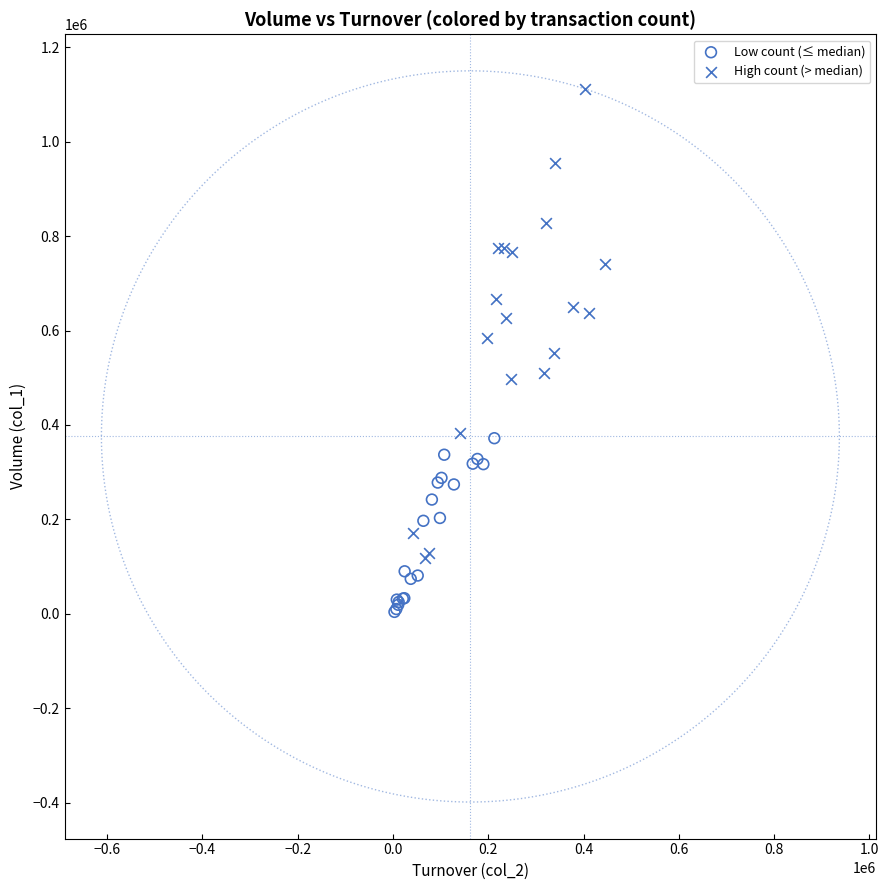

Which series contains the lowest Y value?

Low count (≤ median)